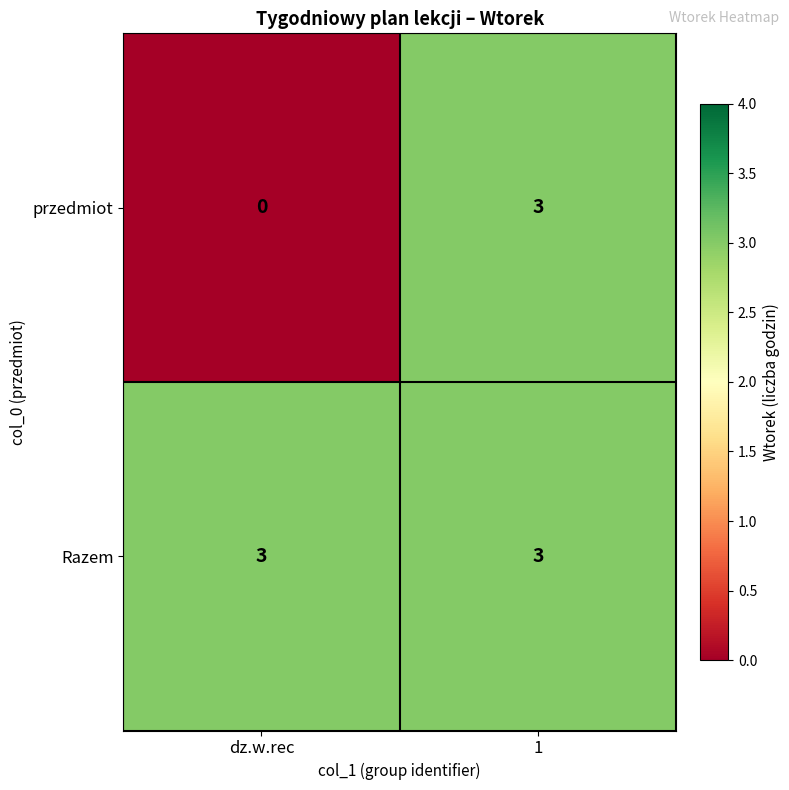

Between dz.w.rec and 1, which series saw the biggest shift?

przedmiot